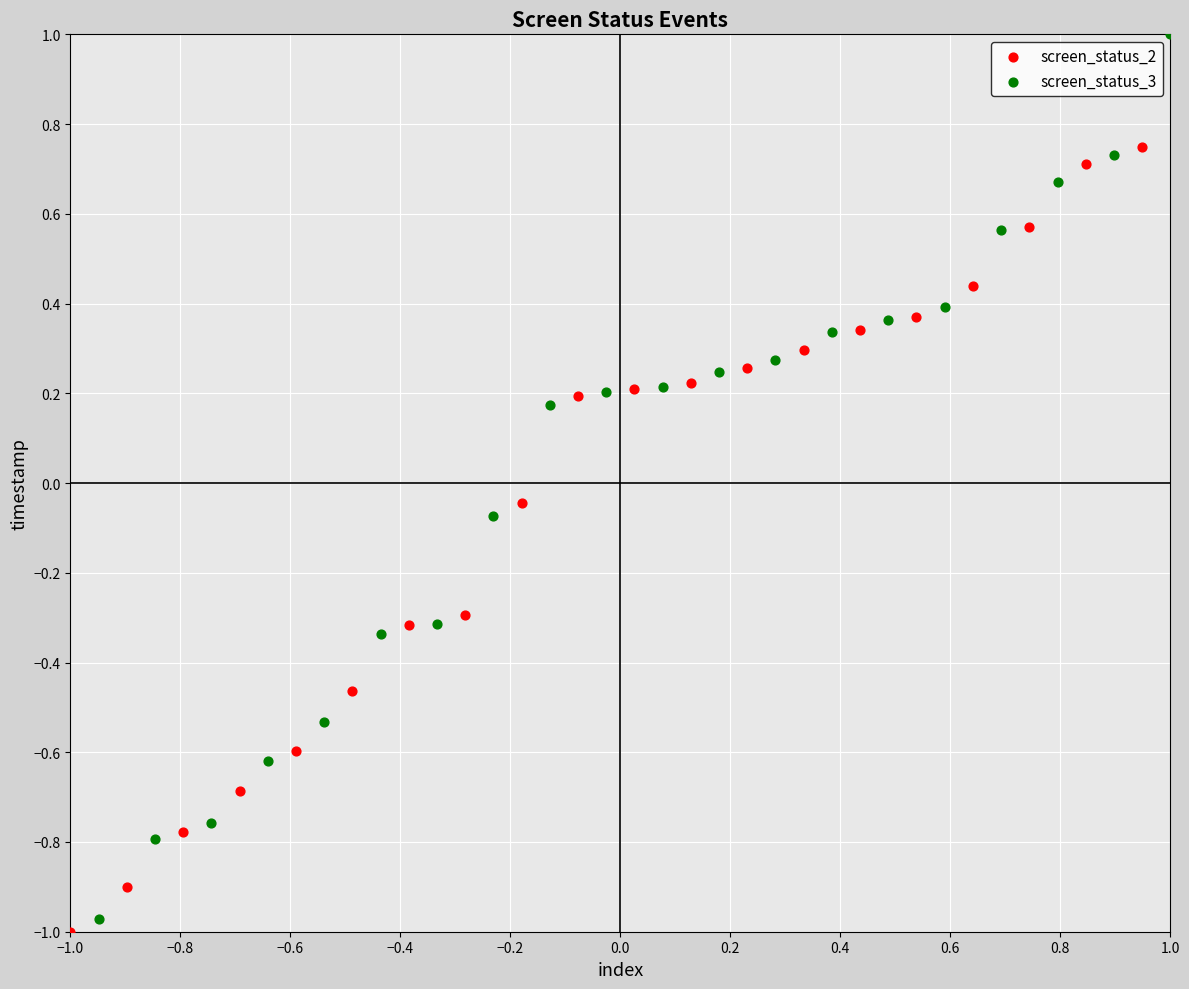

Which series has the largest Y range (max minus min)?

screen_status_3